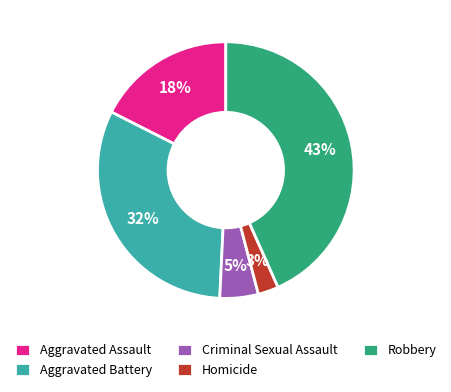

To the nearest percent, what portion does Aggravated Assault represent?

18%